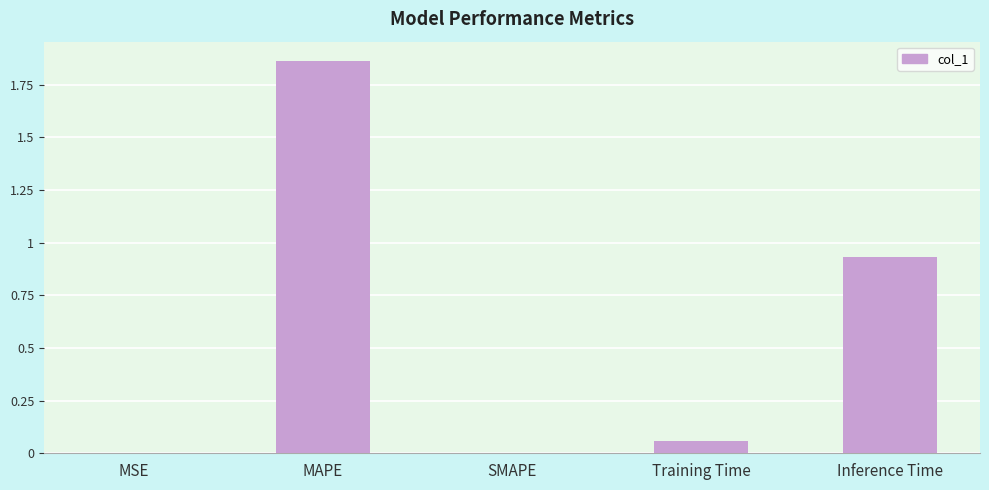

The value at Inference Time is 0.2. True or false?

False